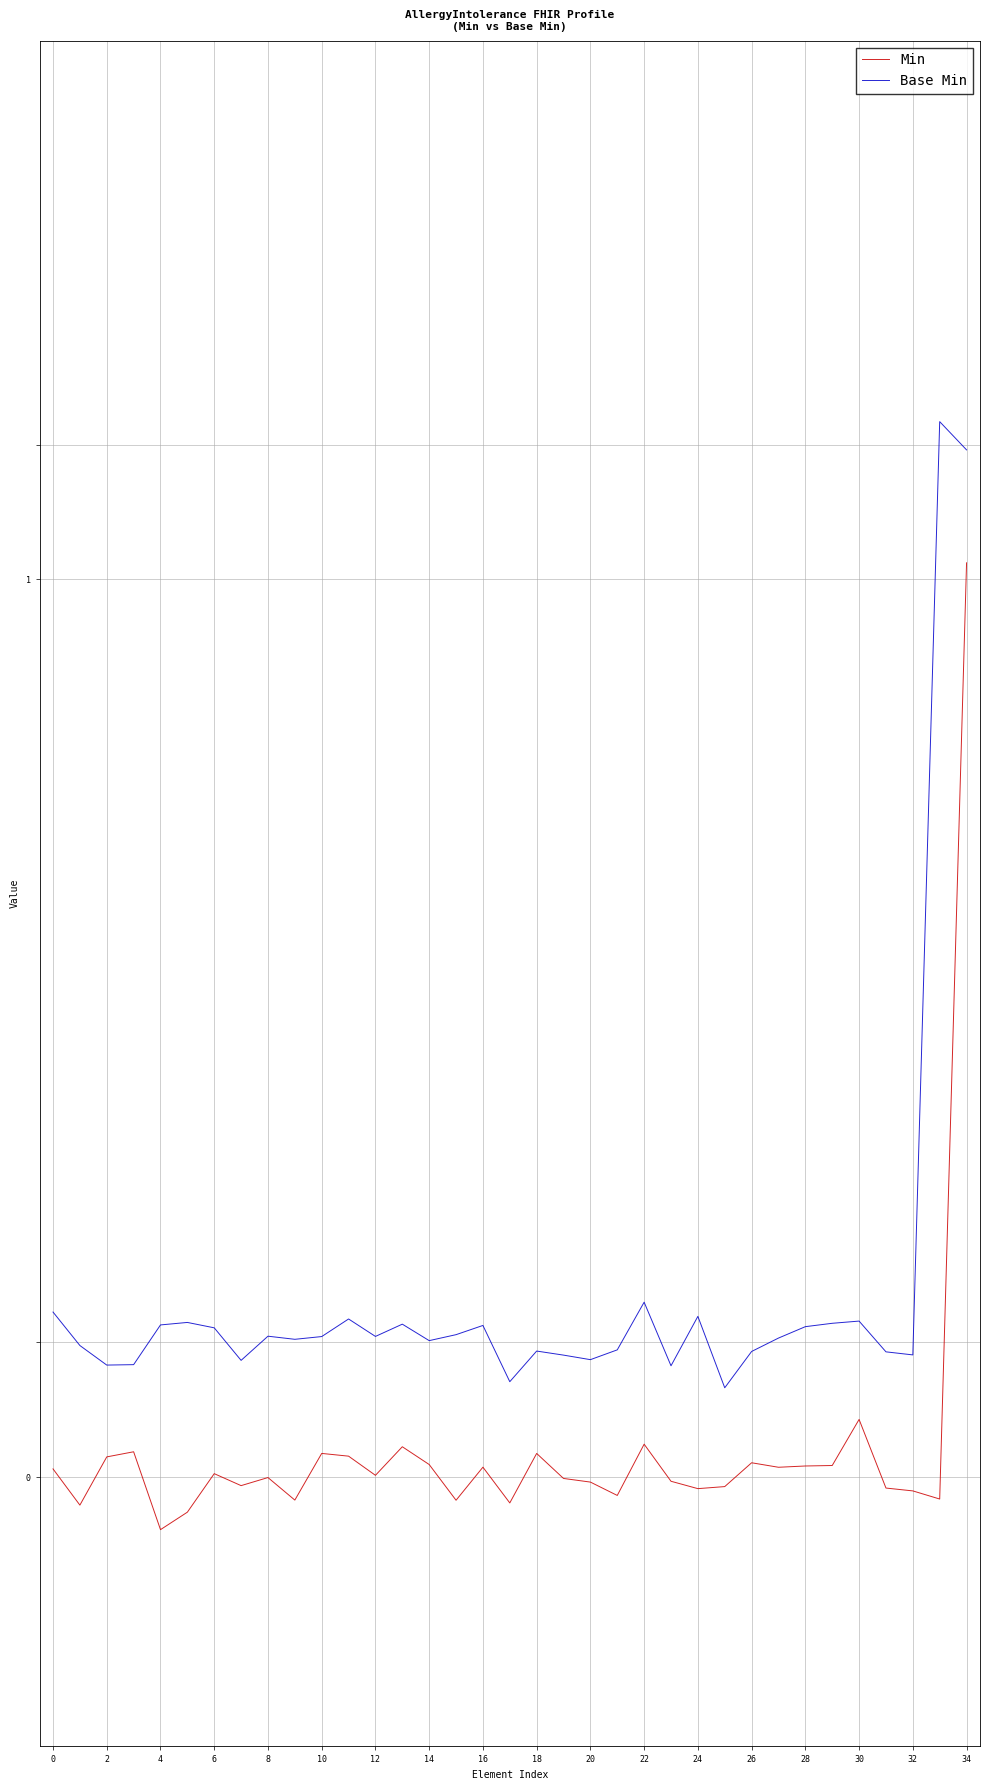

Does the chart have visible grid lines?

Yes